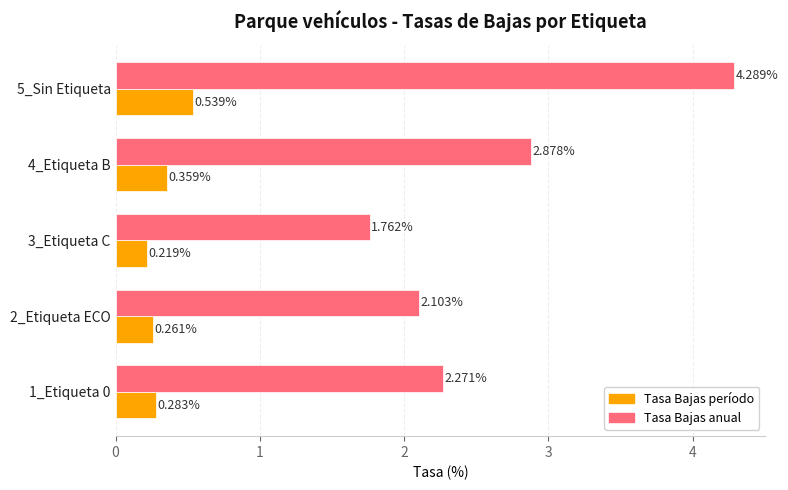

Rank the series by their maximum value, from lowest to highest.

Tasa Bajas período, Tasa Bajas anual